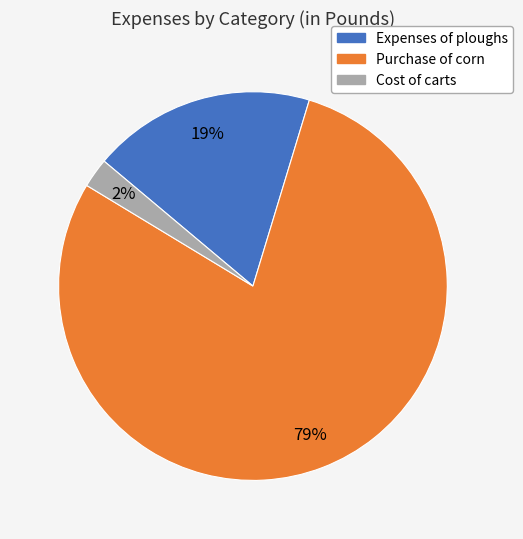

Between Cost of carts and Purchase of corn, which is larger?

Purchase of corn